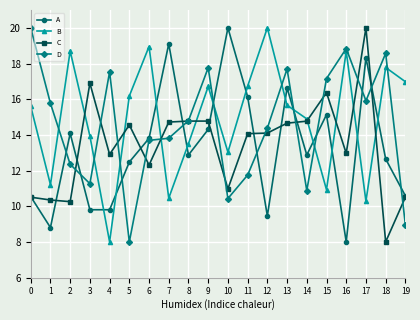

Is the value of C at 8 greater than the value of D at 10?

Yes